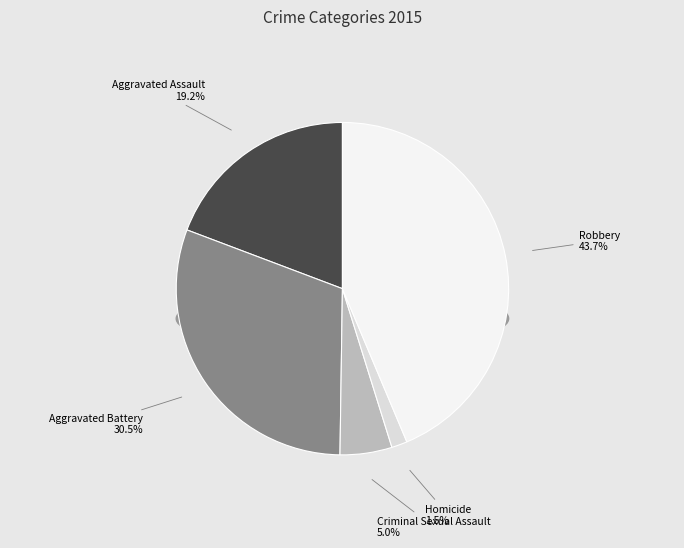

To the nearest percent, what portion does Homicide represent?

2%